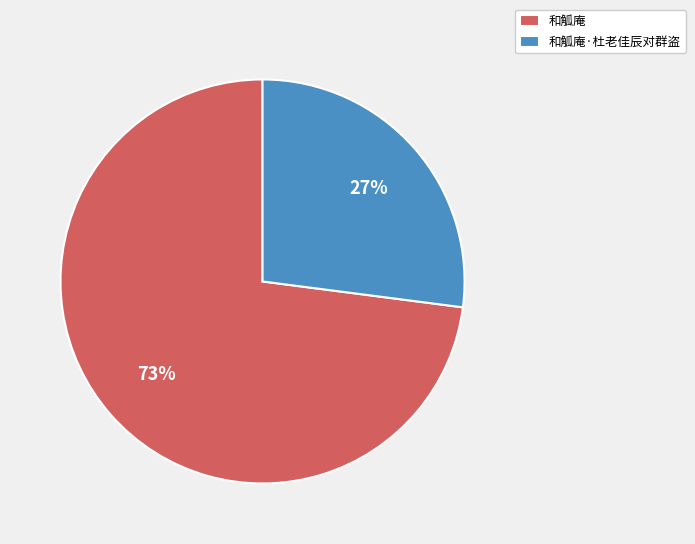

Count the number of slices in the pie.

2